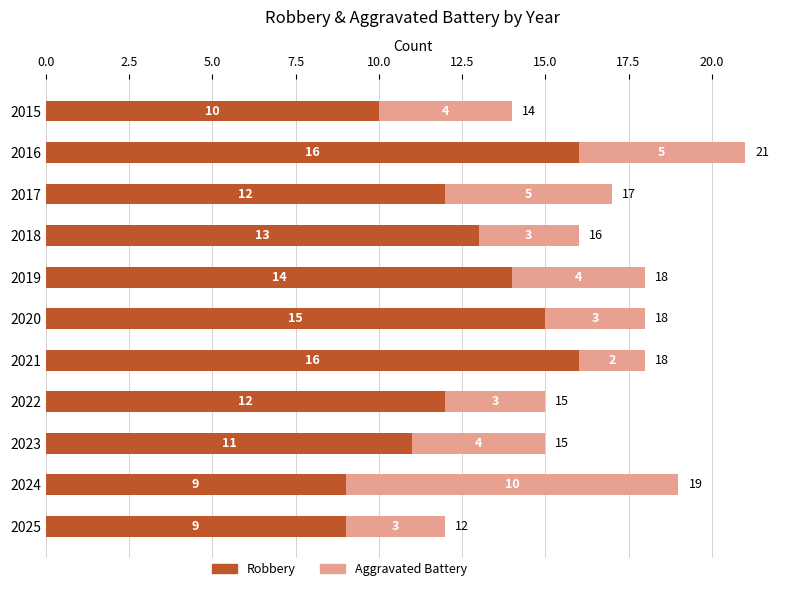

What is the lowest value of the Robbery series?

9